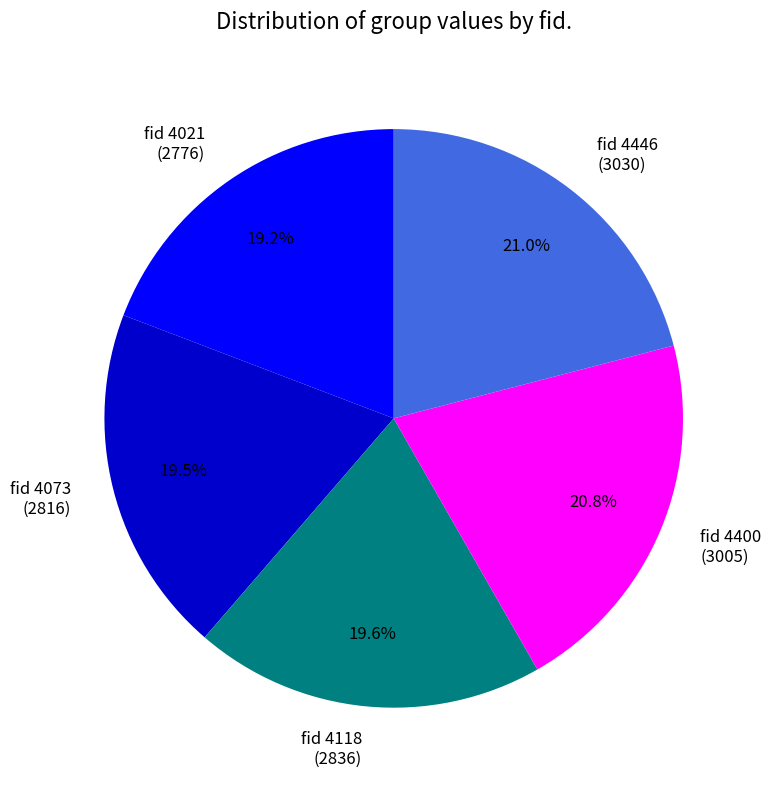

Does fid 4446 (3030) represent more than half of the total?

No